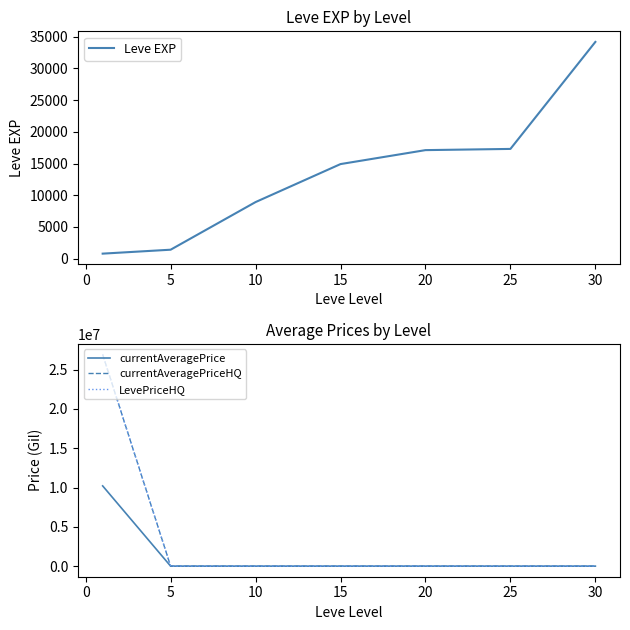

True or false: currentAveragePrice has more than 0 interior local peaks.

True